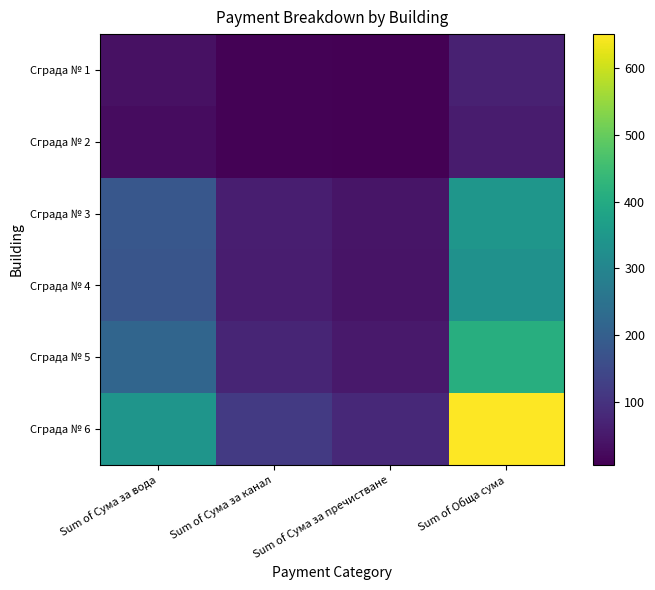

What is the total value across all series at Sum of Сума за вода?

981.8